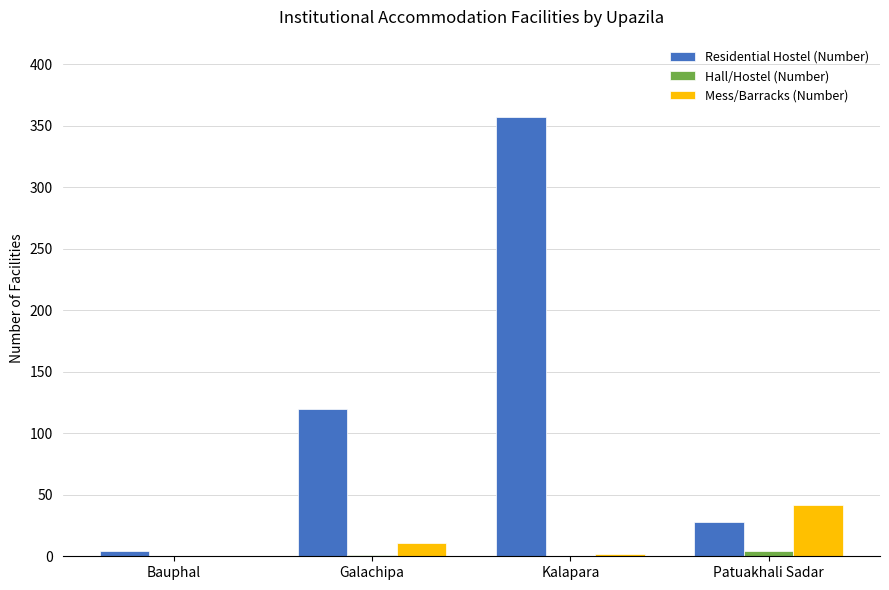

At which label is Mess/Barracks (Number) closest to 21?

Galachipa